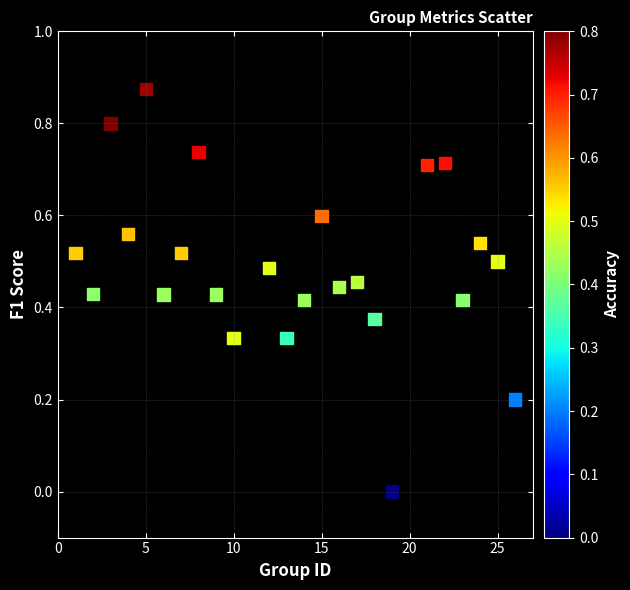

What is the range of X values (max minus min)?

25.0